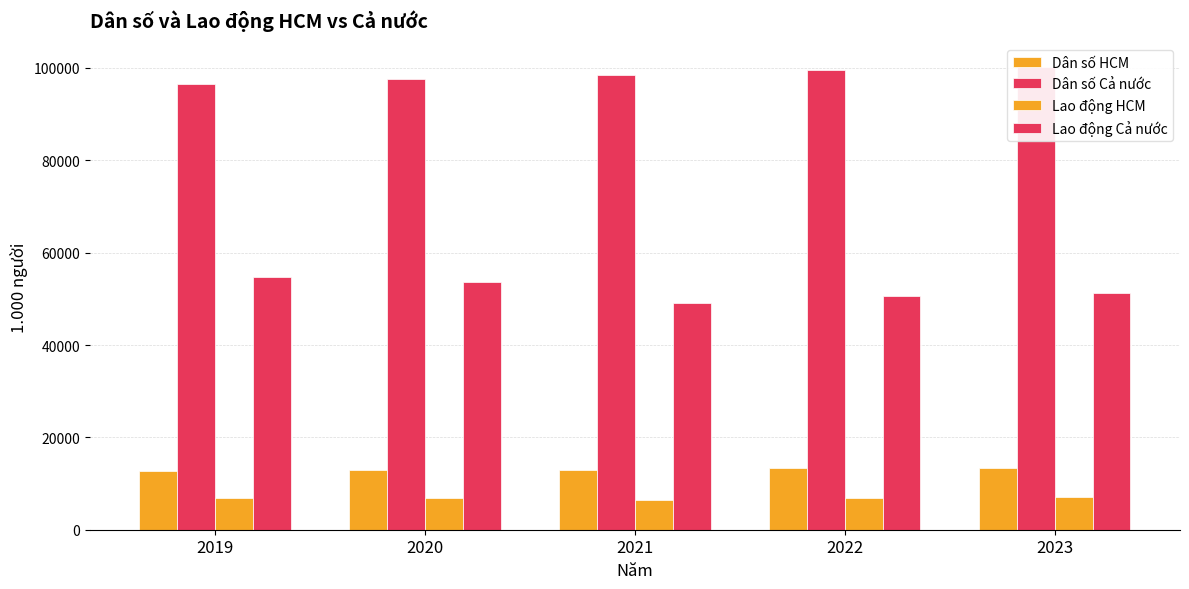

What are all the series names shown in the legend?

Dân số HCM, Dân số Cả nước, Lao động HCM, Lao động Cả nước